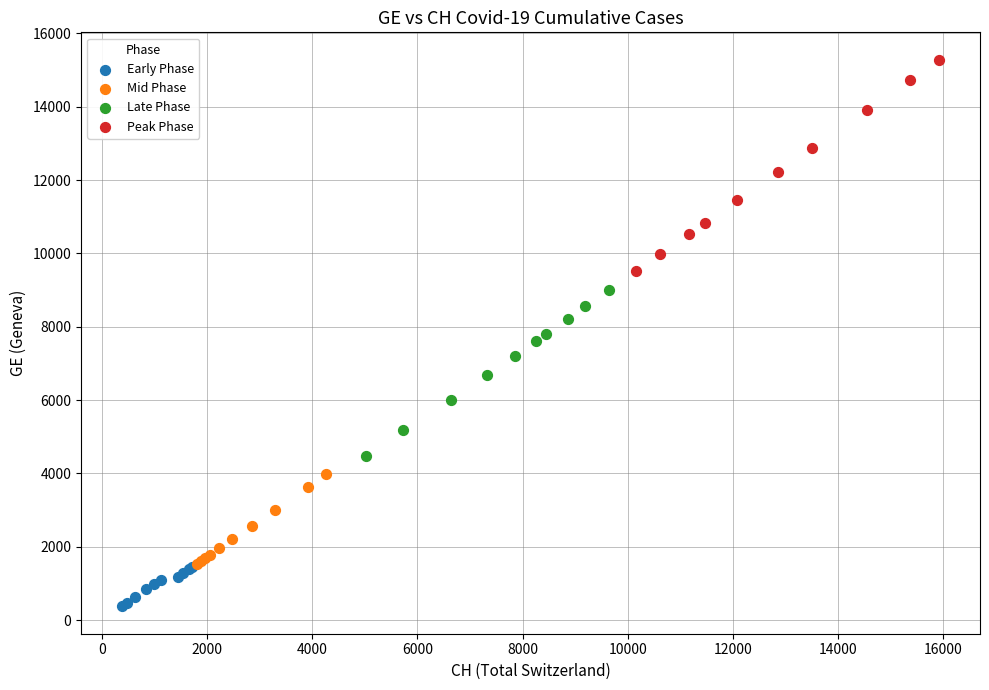

Which series contains the lowest Y value?

Early Phase